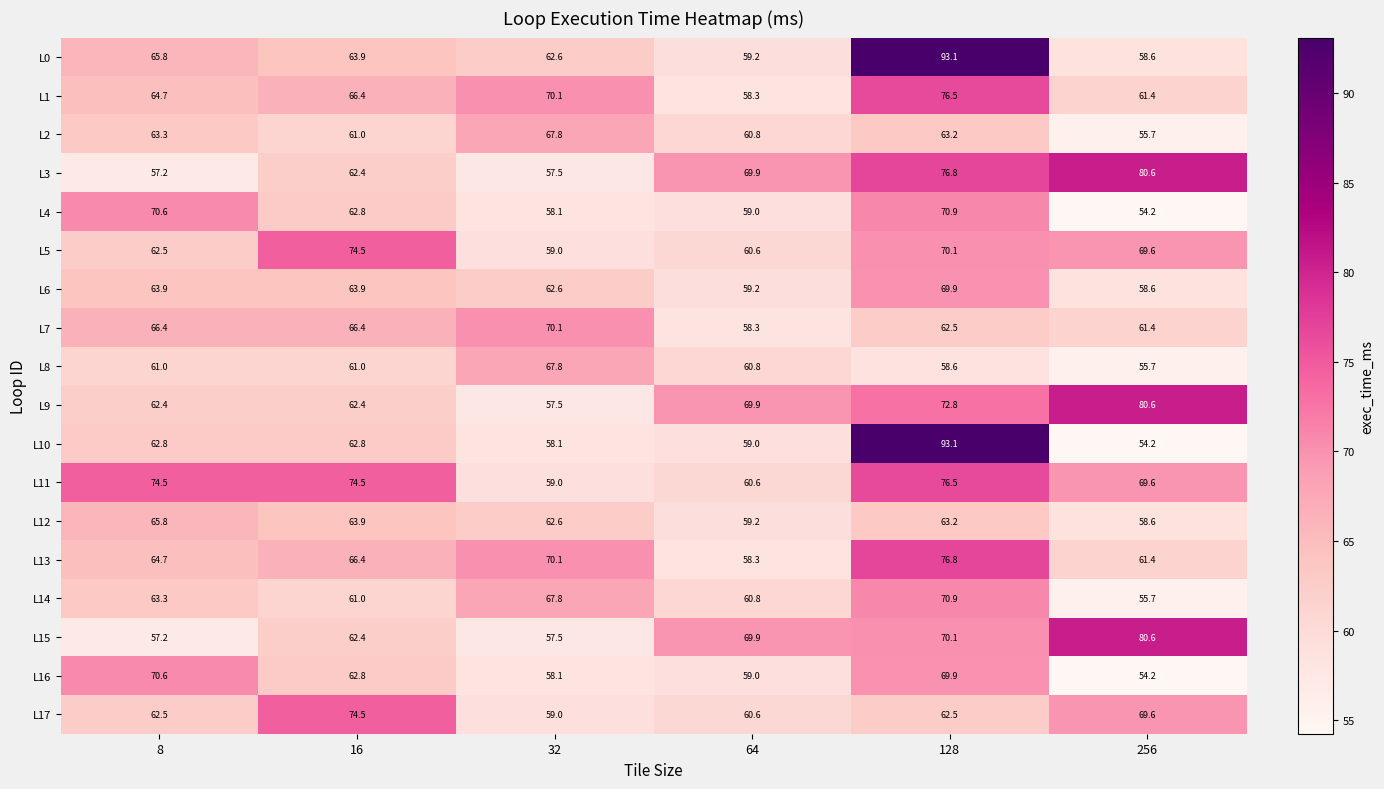

The L1 series shows 38.3 at 8. True or false?

False